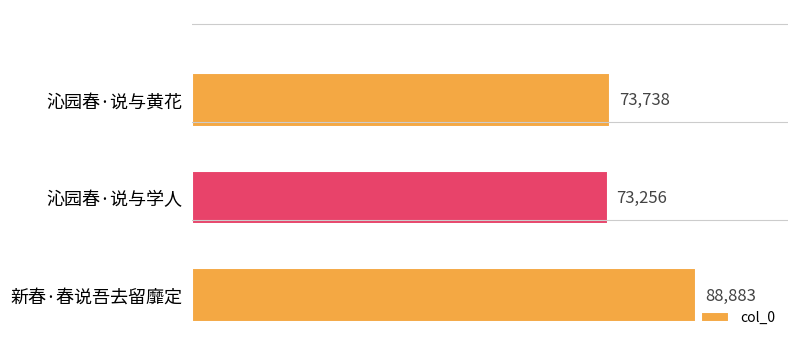

What is the minimum value shown in the chart?

73256